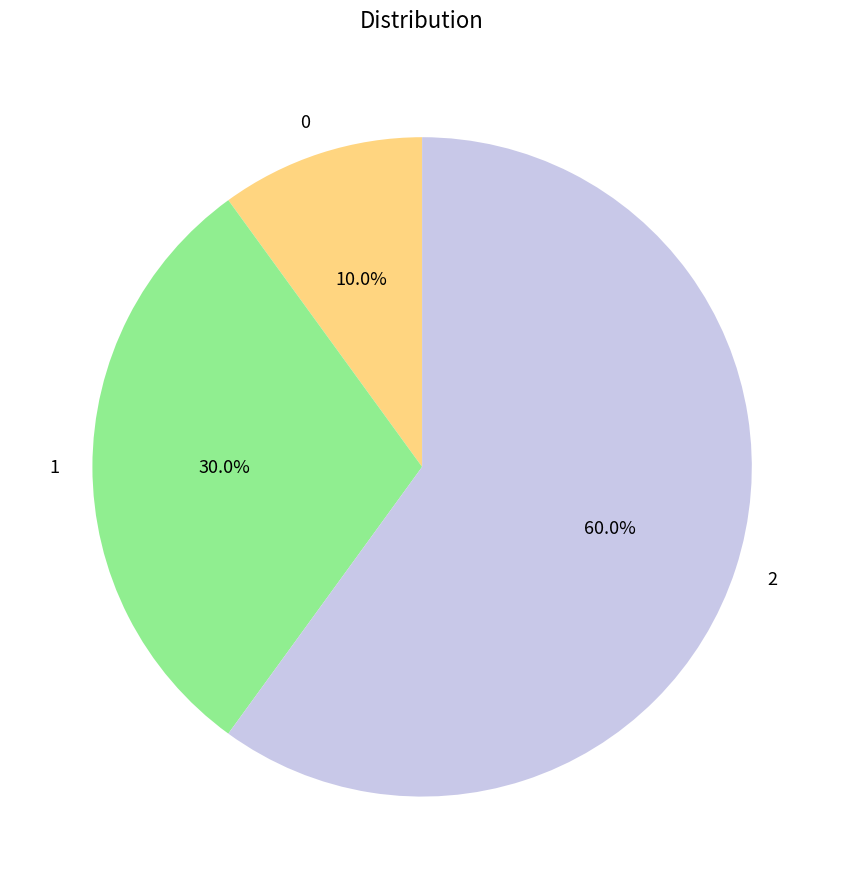

To the nearest percent, what is the difference between the largest and smallest slice percentages?

50%